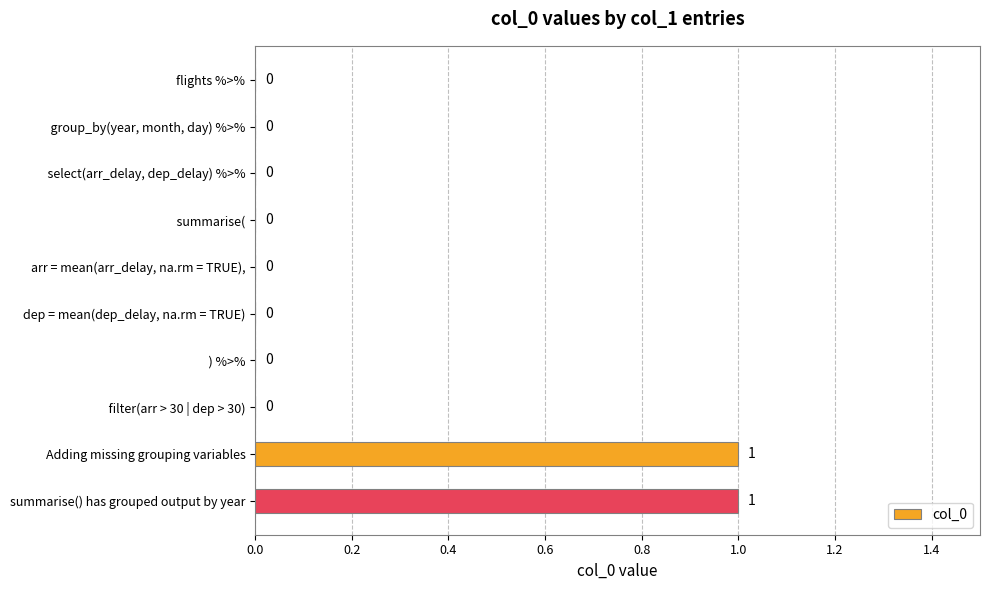

The chart shows a value of 0 at   group_by(year, month, day) %>%. True or false?

True